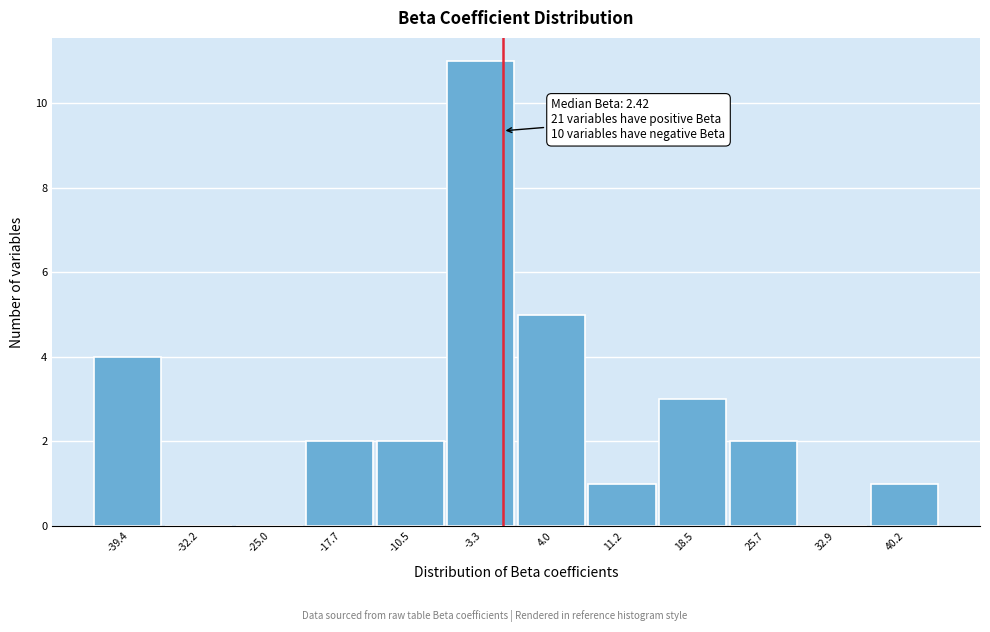

Reading left to right, extract all data points from this chart.

-39.4=4	-32.2=0	-25.0=0	-17.7=2	-10.5=2	-3.3=11	4.0=5	11.2=1	18.5=3	25.7=2	32.9=0	40.2=1